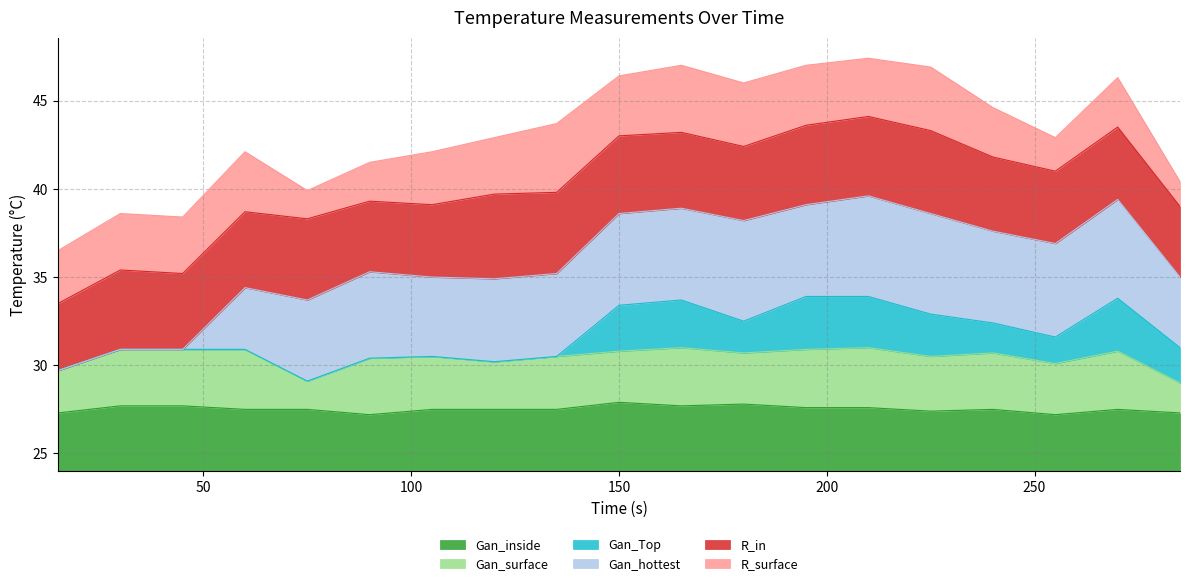

Where is the first local minimum for Gan_surface?

75